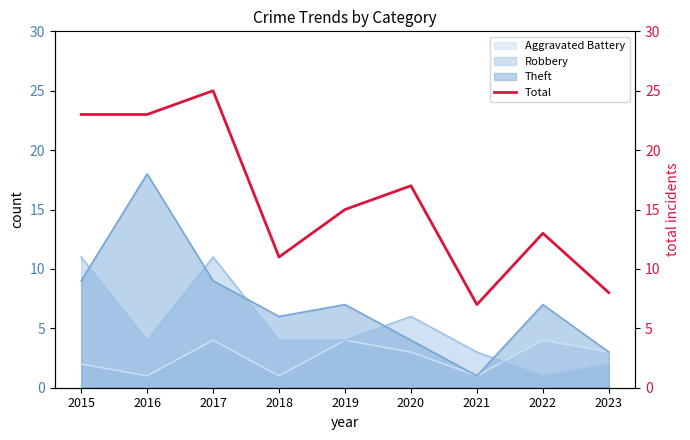

What is the maximum value shown in the chart?

25